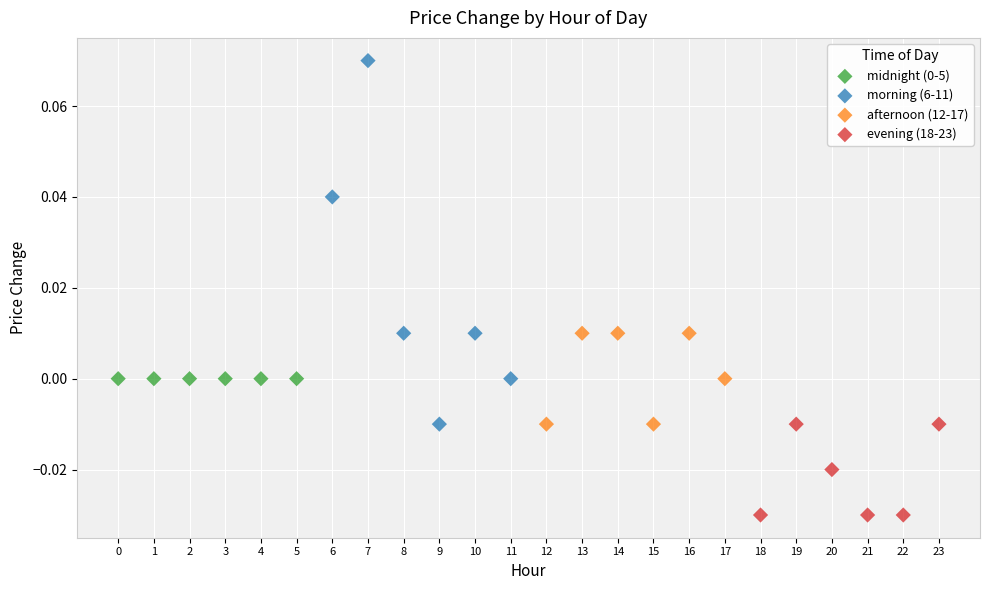

Which series contains the highest Y value?

morning (6-11)